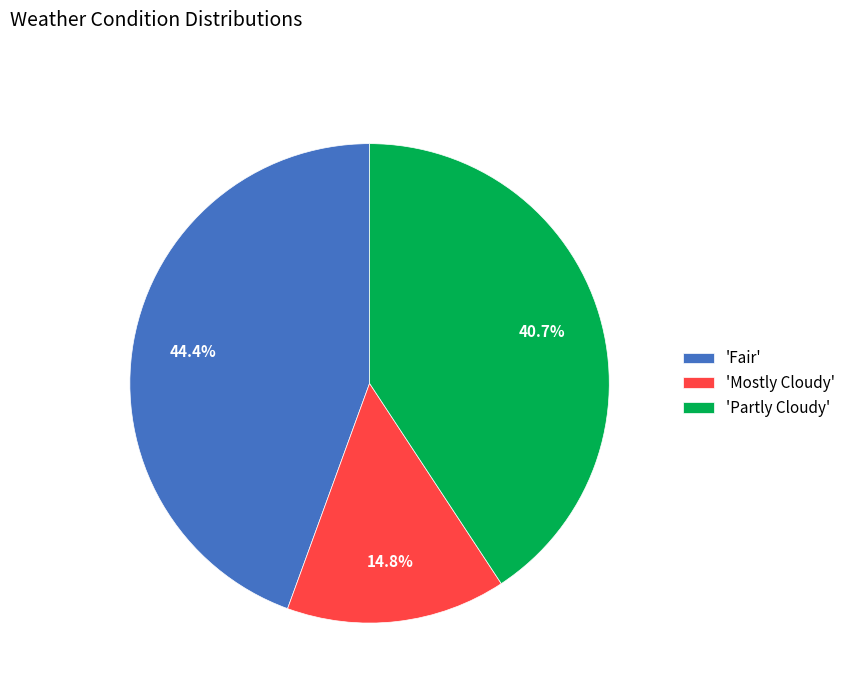

Combined, do 'Mostly Cloudy' and 'Partly Cloudy' account for over 50%?

Yes